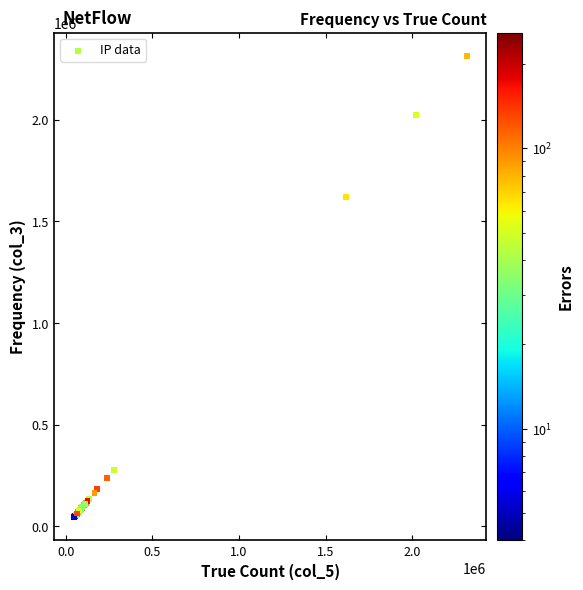

What Y value in the scatter plot is closest to 1179699?

1618686